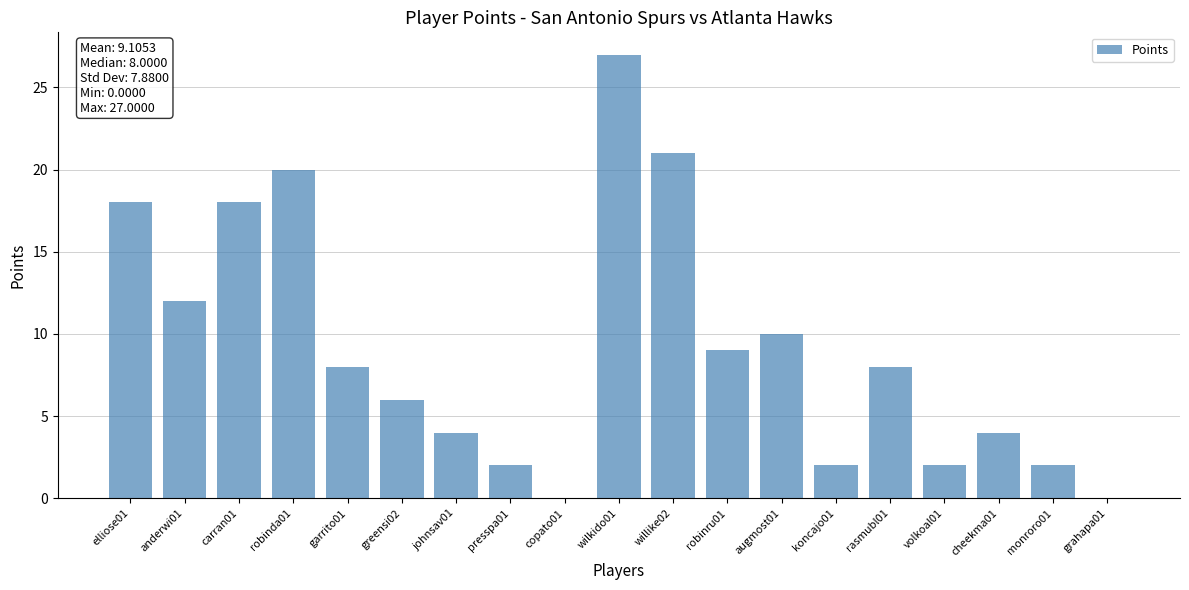

Between wilkido01 and koncajo01, which is larger?

wilkido01